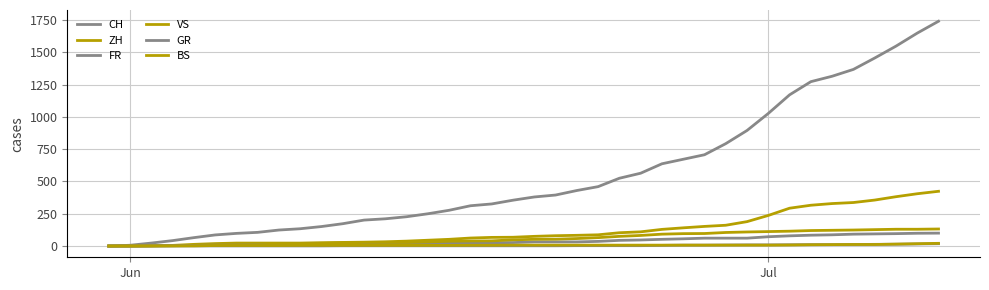

Is this an area chart (filled region under the line)?

No